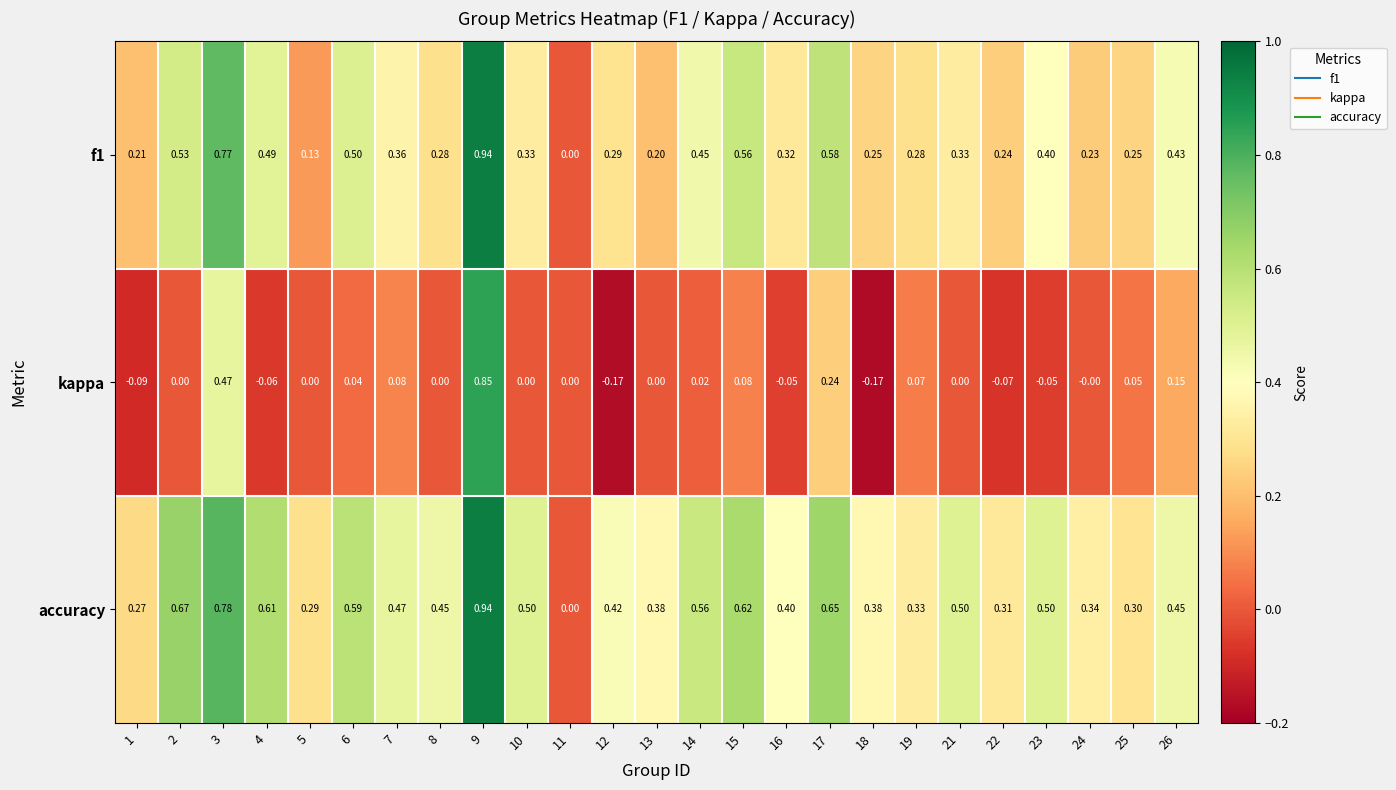

At which category is the sum across all series the highest?

9